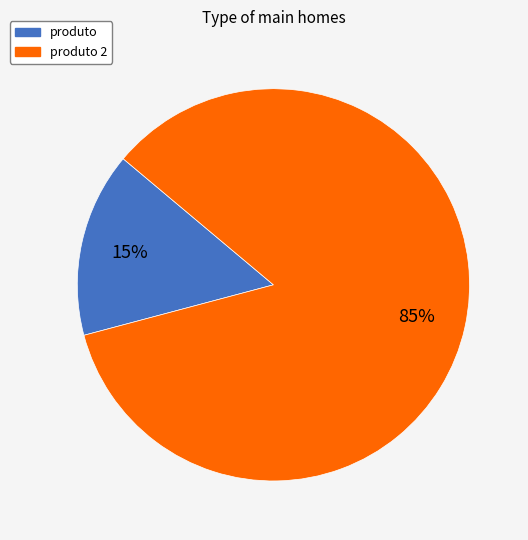

Is it true that produto 2 is 71% of the pie?

False